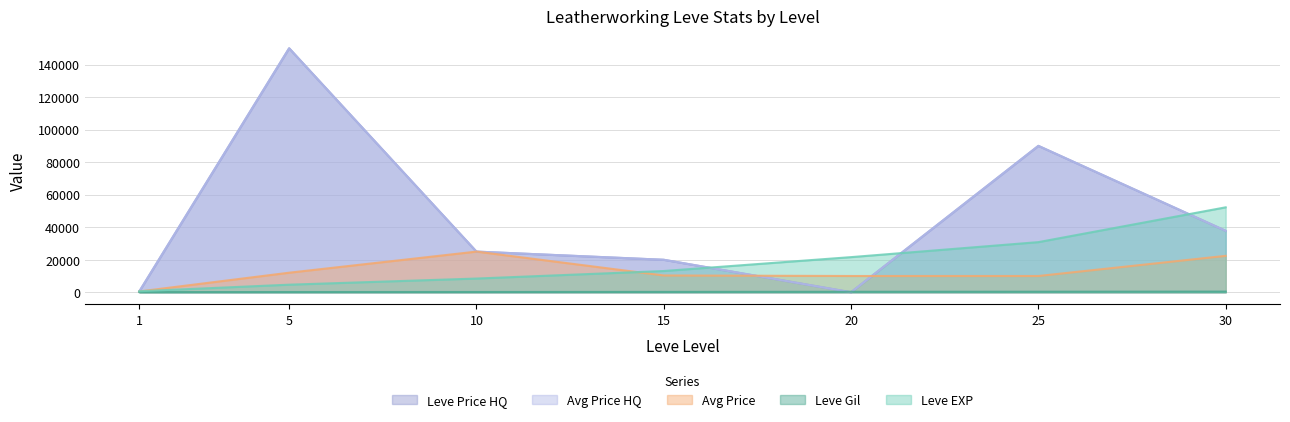

What is the maximum value shown in the chart?

150000